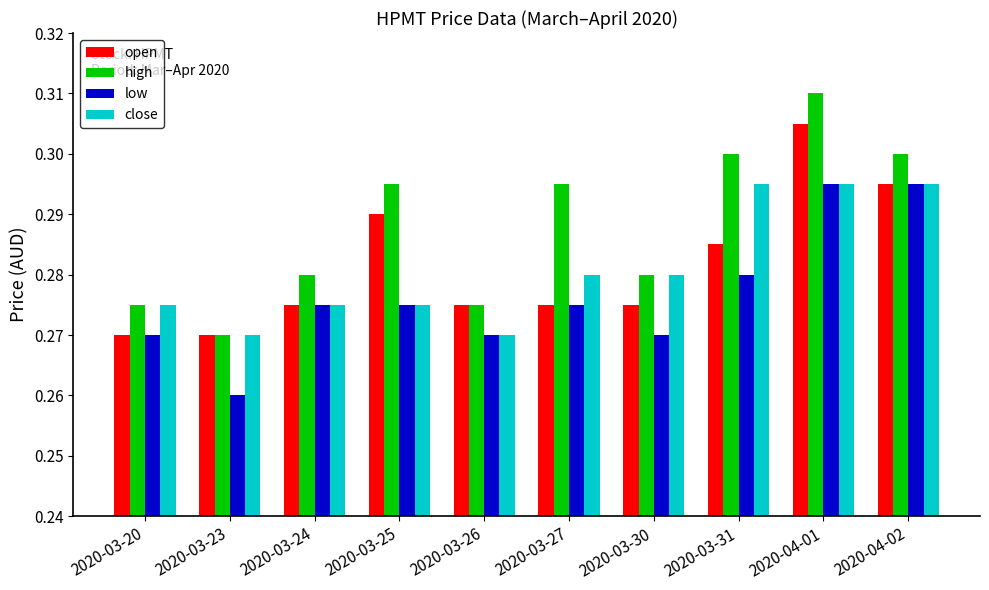

The low series shows 0.4 at 2020-03-23. True or false?

False